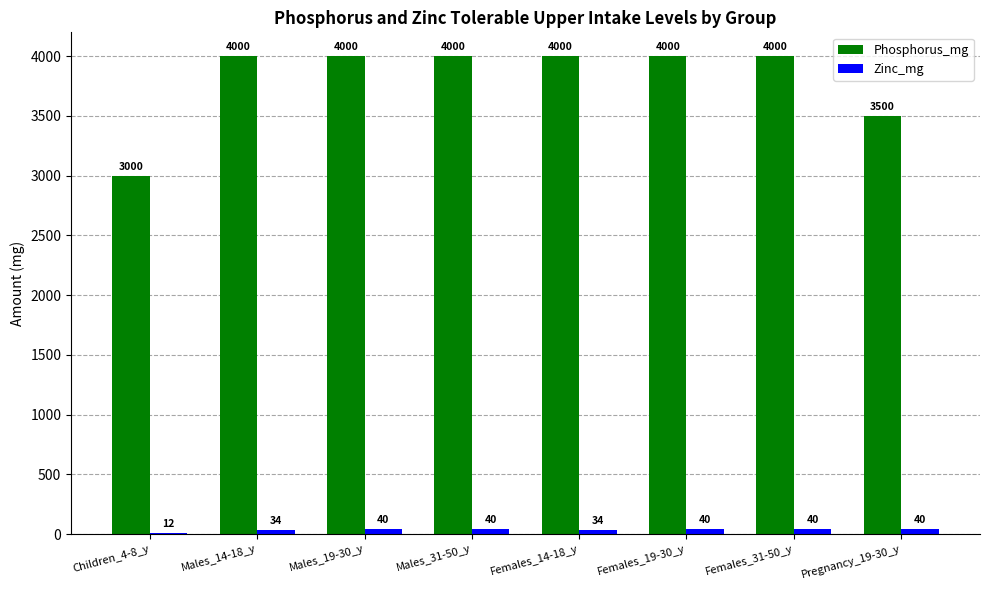

What is the maximum value for Phosphorus_mg?

4000